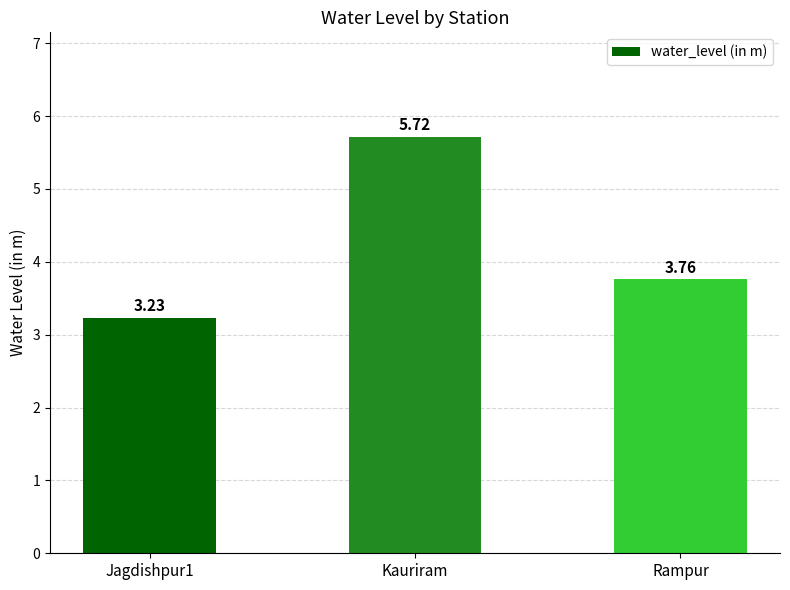

What is the ratio of the value at Kauriram to the value at Jagdishpur1?

1.8